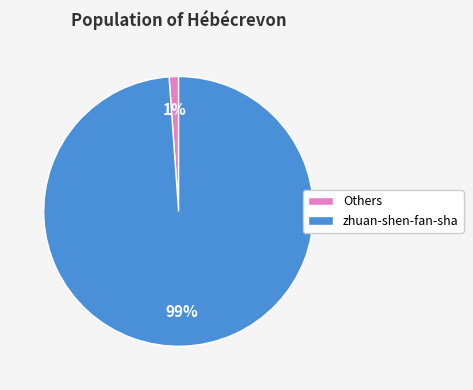

Between Others and zhuan-shen-fan-sha, which is larger?

zhuan-shen-fan-sha